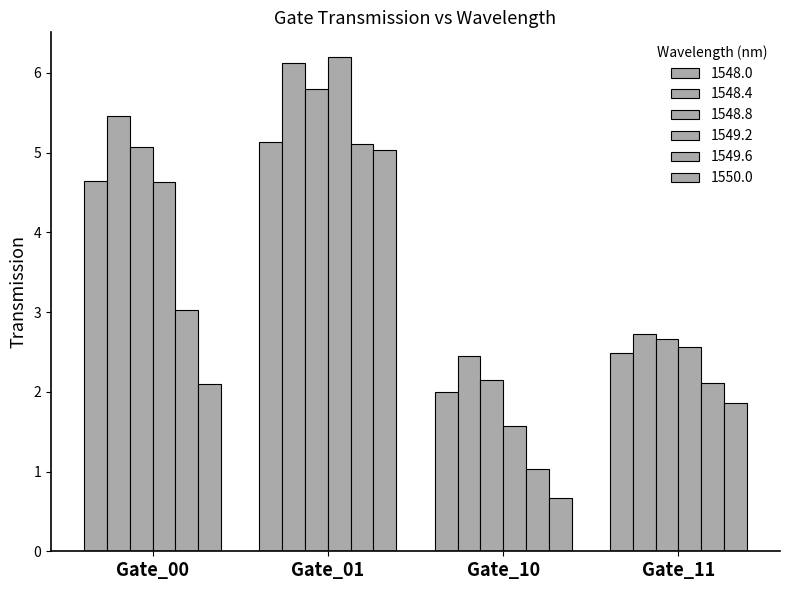

How many values in the 1550.0 series exceed 2?

2